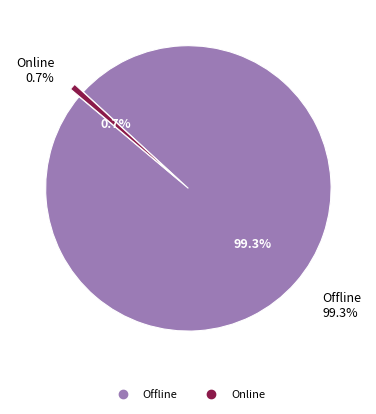

Rank the categories by value from highest to lowest.

Offline, Online